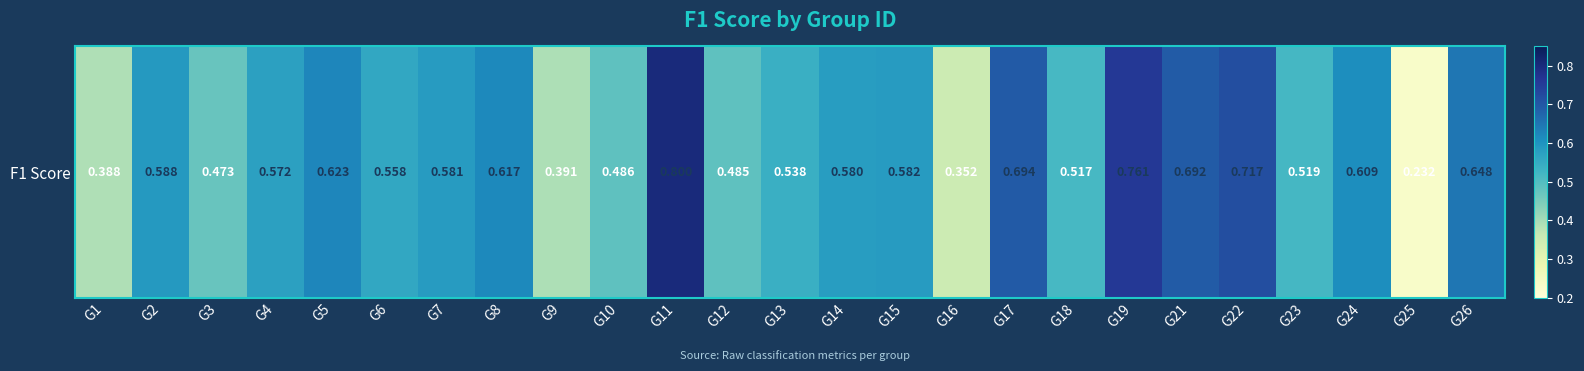

What is the change in value from G7 to G22?

+0.1